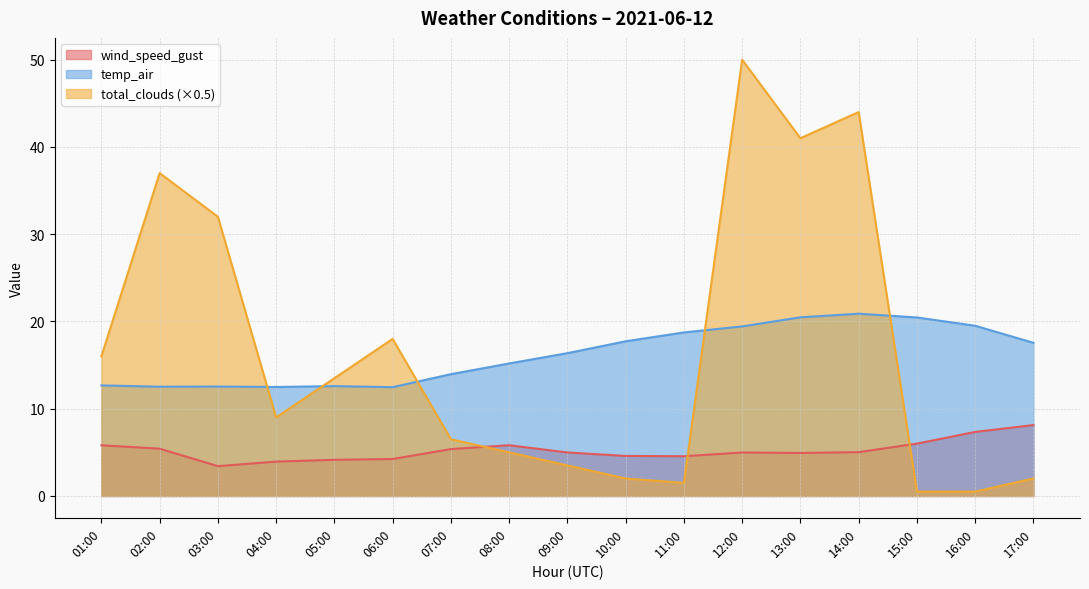

What is the difference between the total_clouds values at 09:00 and 10:00?

1.5